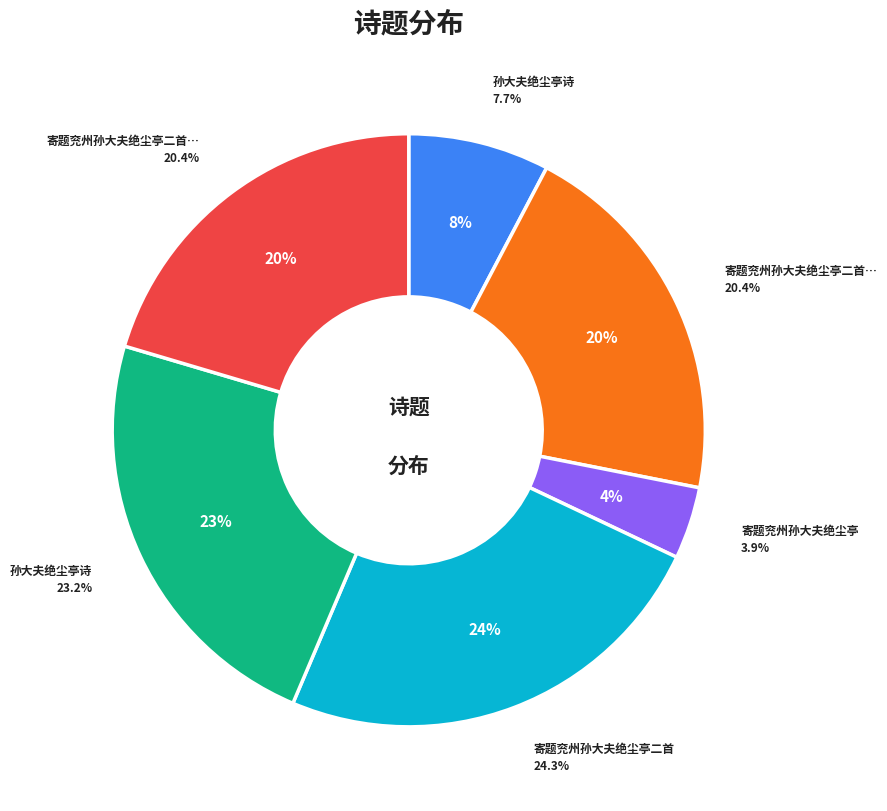

What is the total percentage of 寄题兖州孙大夫绝尘亭二首 其一 and 寄题兖州孙大夫绝尘亭二首?

44.8%